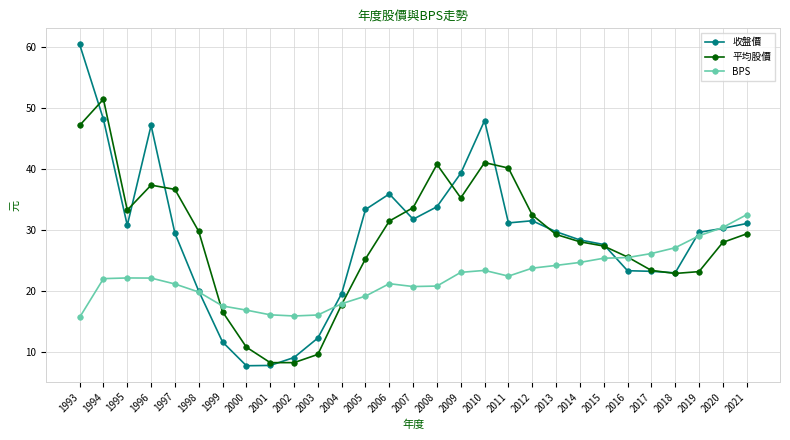

What is the minimum value for 平均股價?

8.3